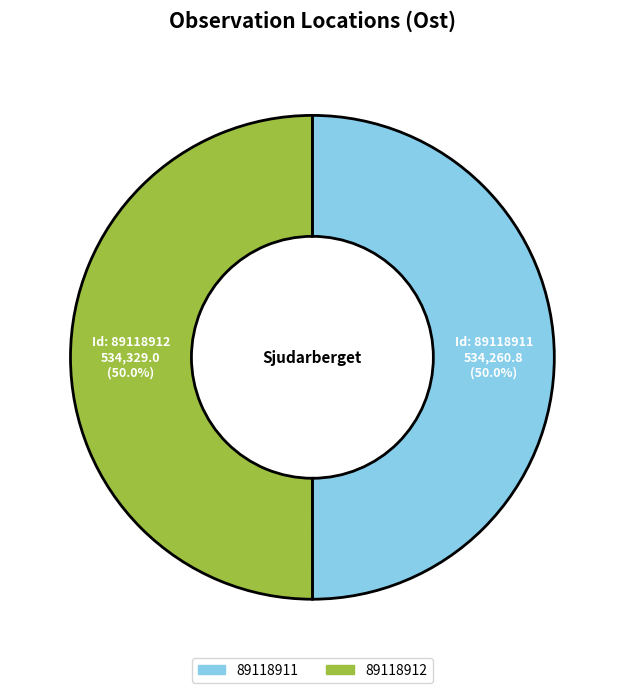

Approximately how many times larger is the value at 89118911 compared to 89118912?

1.0